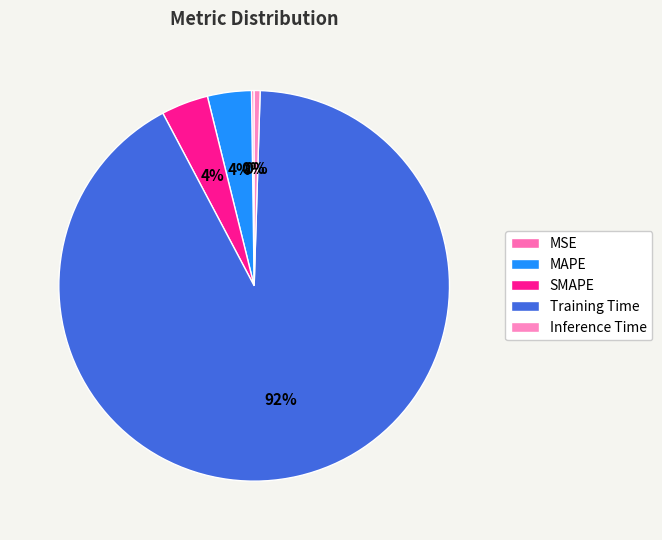

What is the largest slice in the pie chart?

Training Time